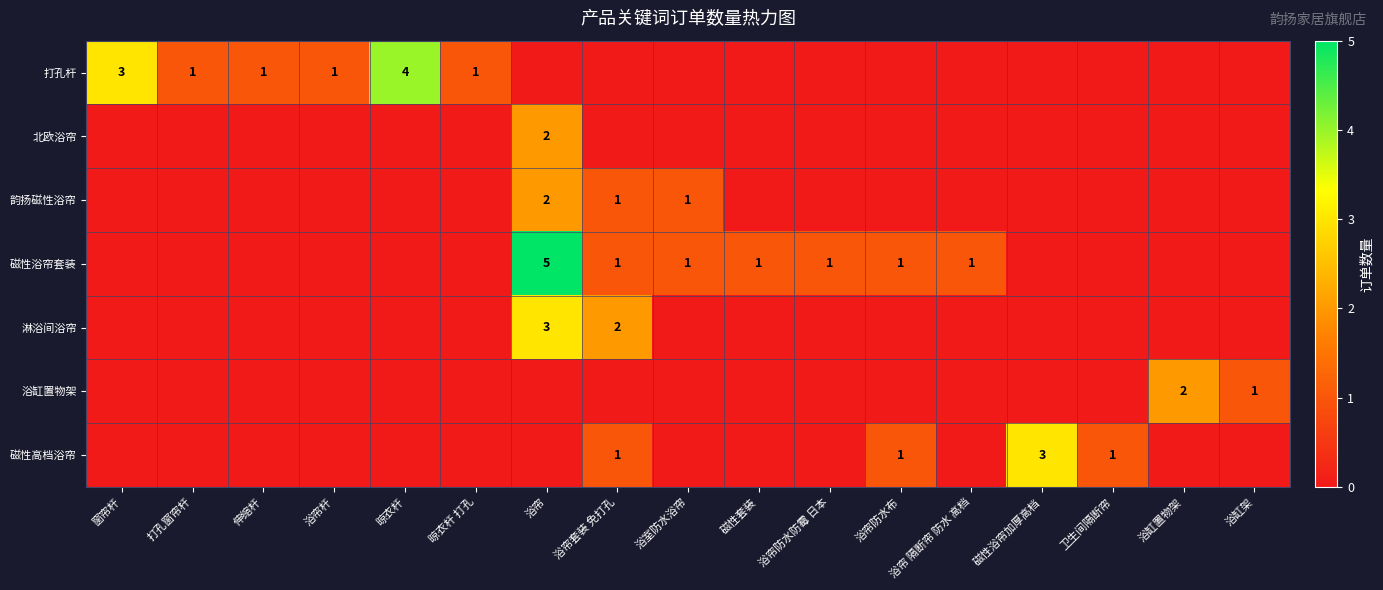

Is it true that 磁性浴帘套装 equals 2 at 磁性套装?

False